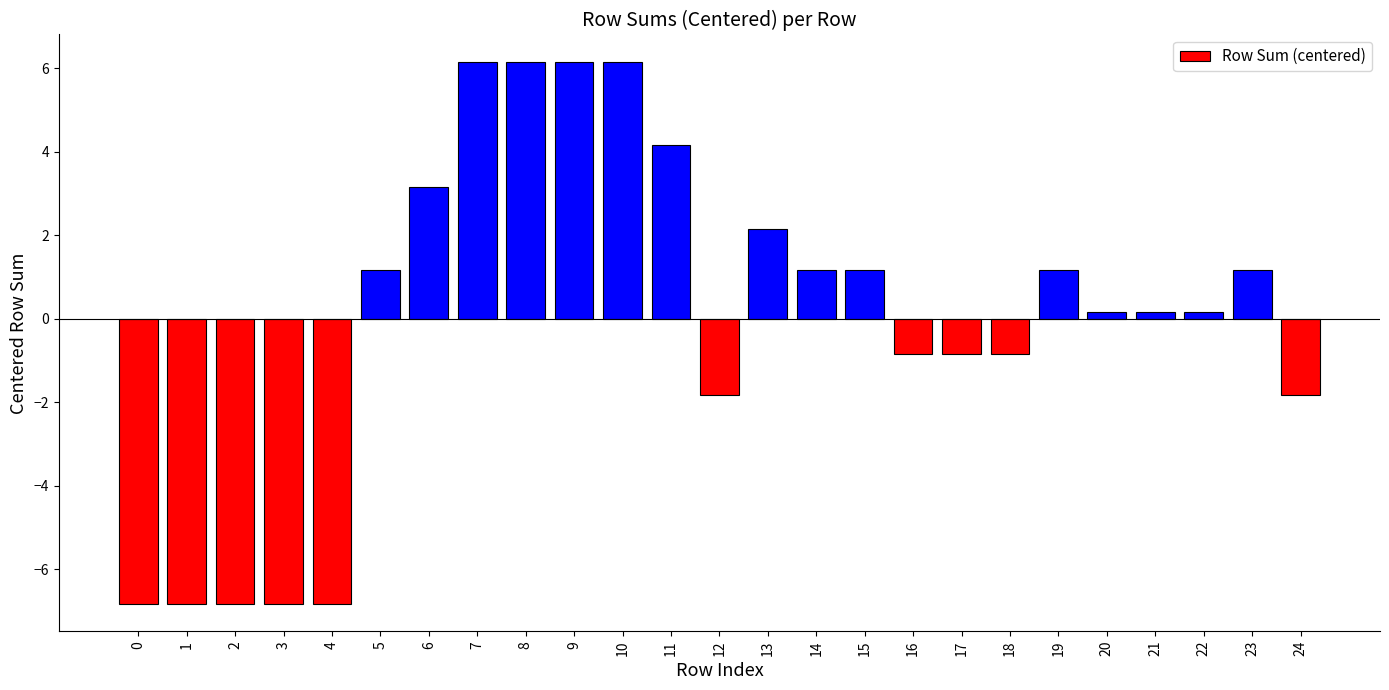

Reading right to left, list all the values displayed in this chart.

-1.8	1.2	0.2	0.2	0.2	1.2	-0.8	-0.8	-0.8	1.2	1.2	2.2	-1.8	4.2	6.2	6.2	6.2	6.2	3.2	1.2	-6.8	-6.8	-6.8	-6.8	-6.8